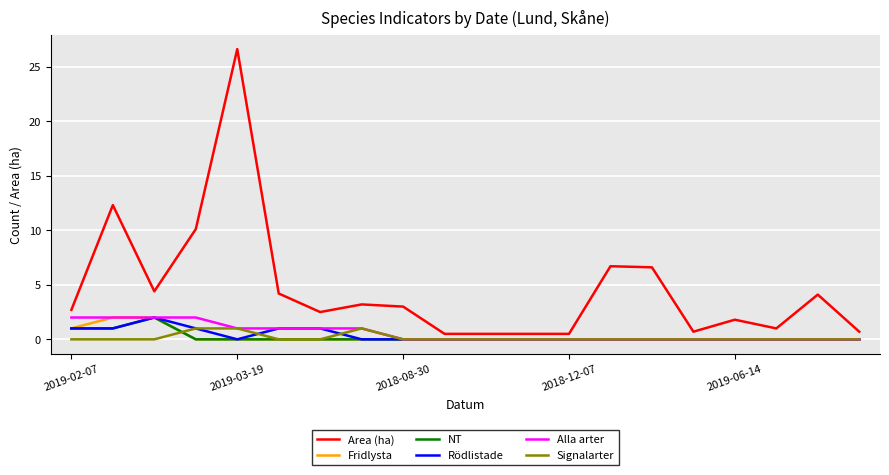

What are all the series names shown in the legend?

Area (ha), Fridlysta, NT, Rödlistade, Alla arter, Signalarter